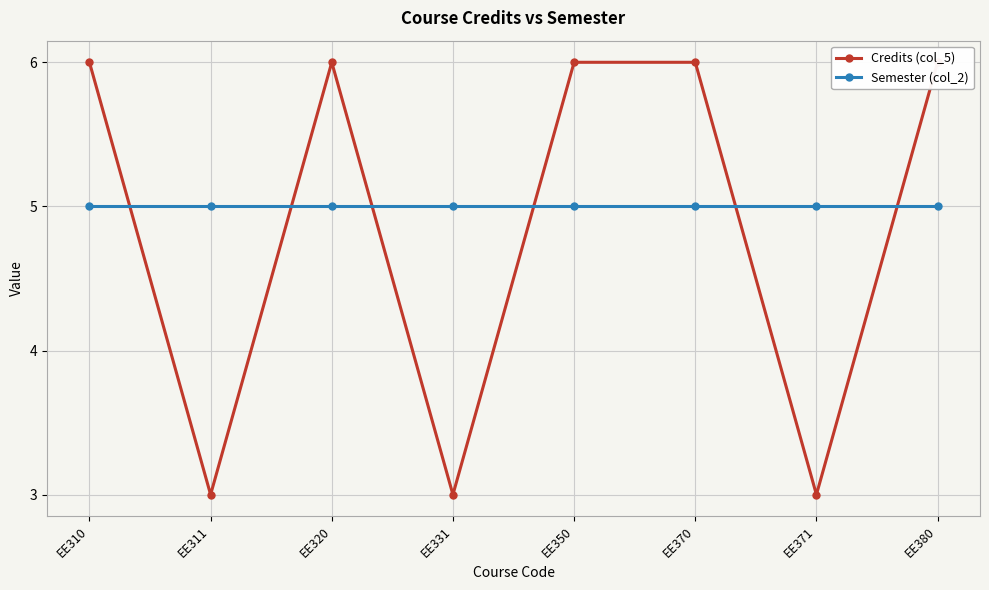

List the series in order of their peak value, lowest first.

Semester (col_2), Credits (col_5)